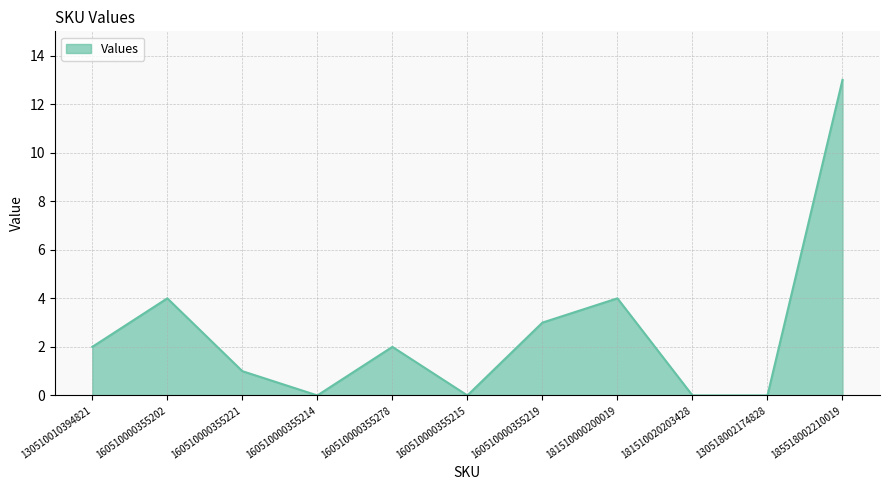

What position from the right is 181510020203428?

3